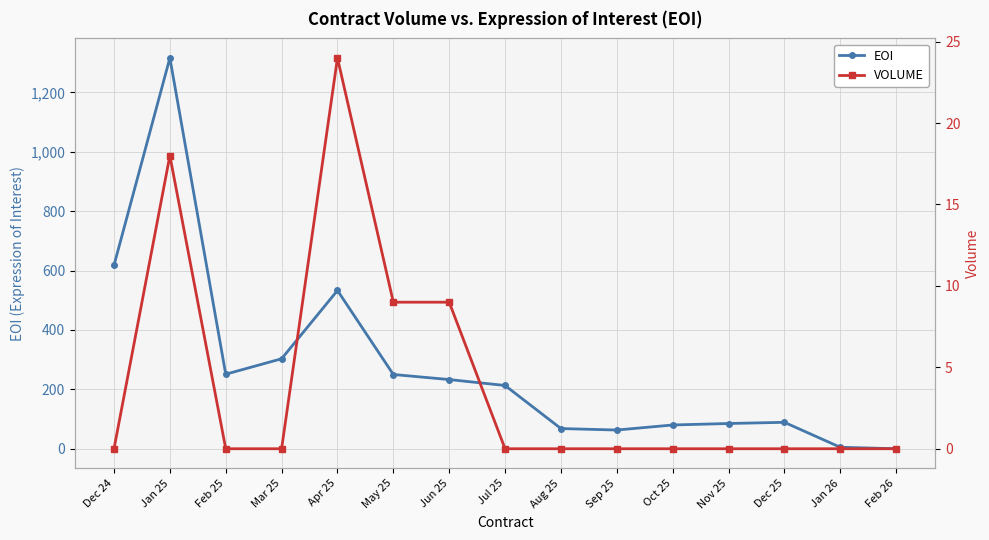

At which category is the sum across all series the highest?

Jan 25